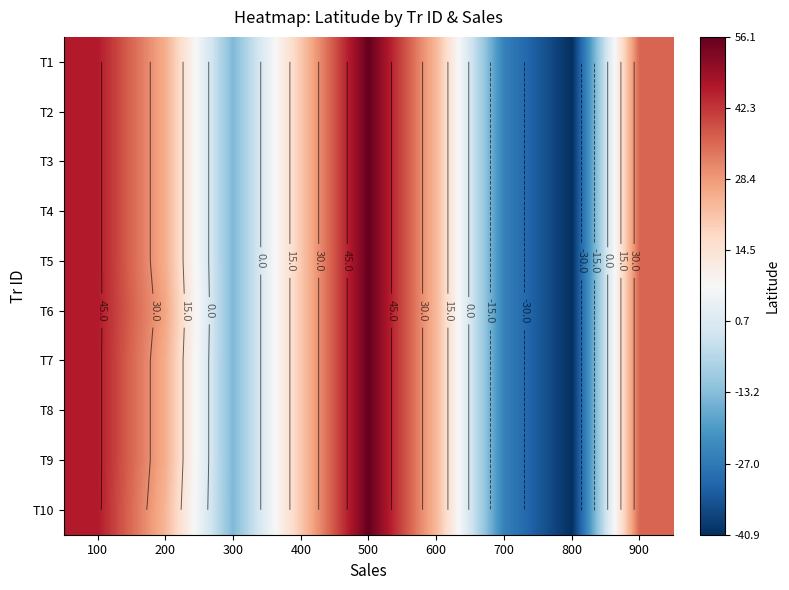

At which category is the sum across all series the highest?

500